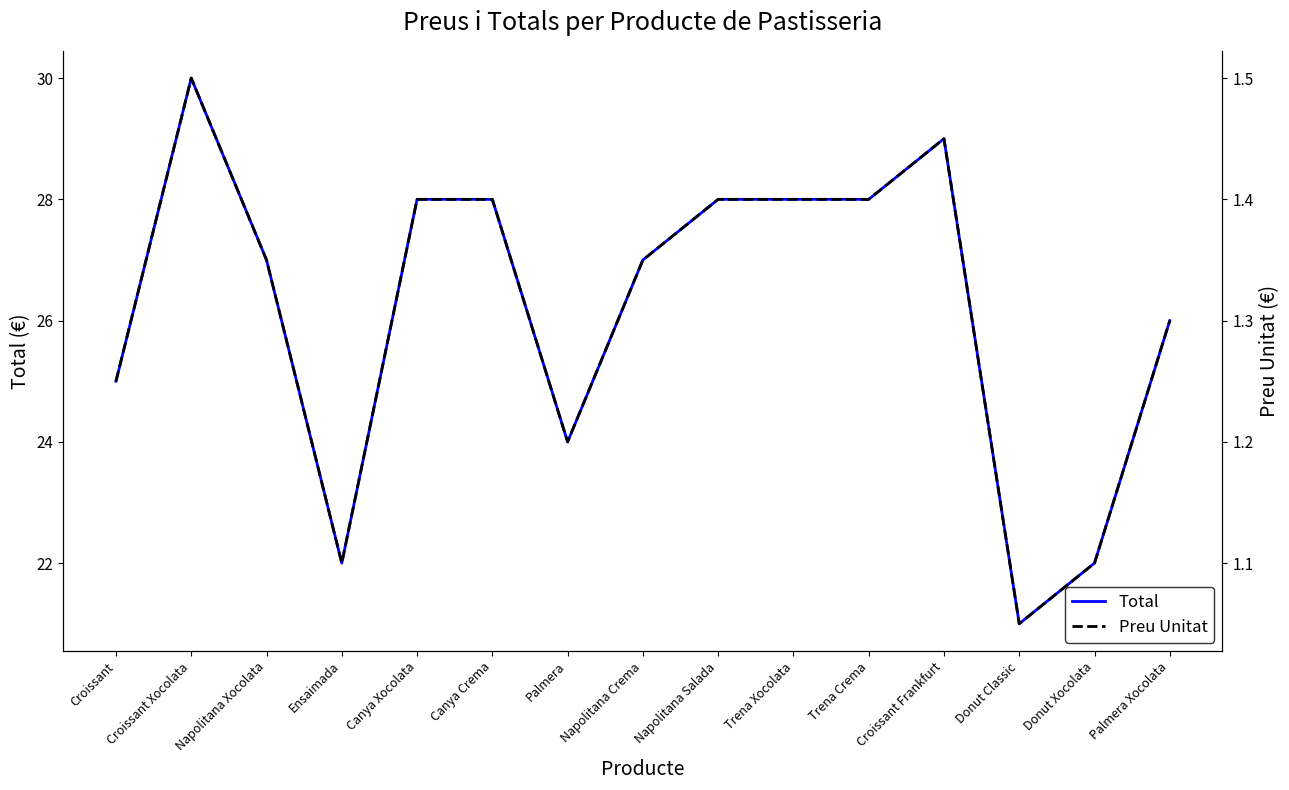

Which series has the largest range (max minus min)?

Total